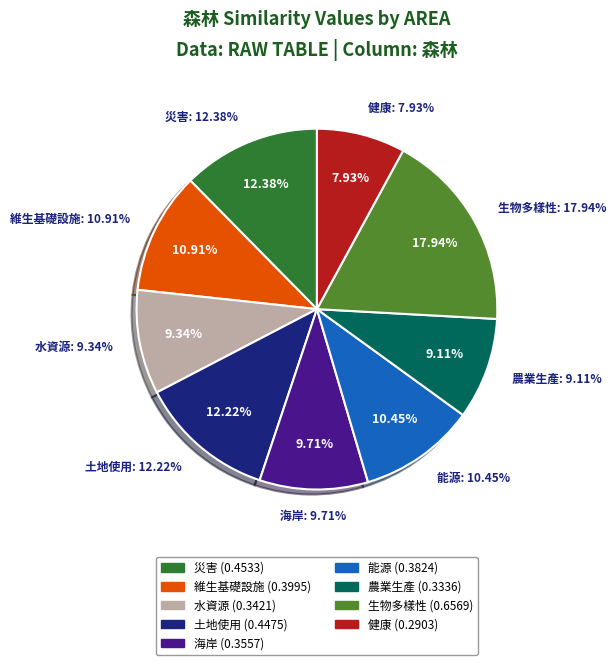

Do 生物多樣性 and 海岸 together represent more than half of the pie?

No